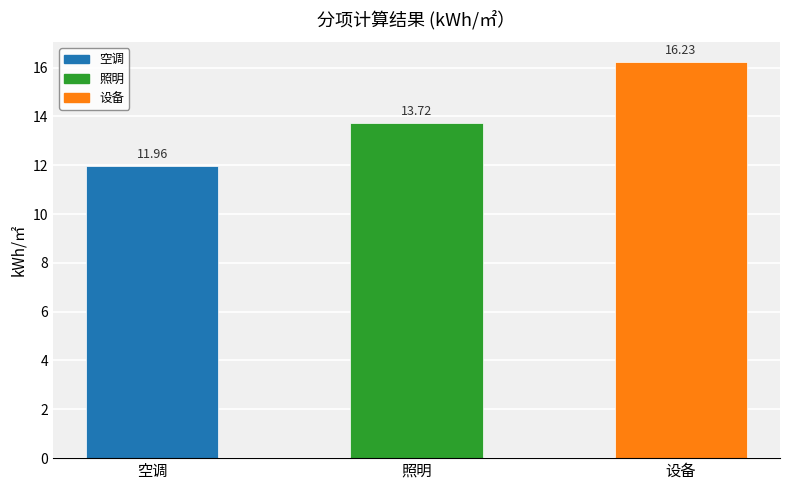

What position from the right is 空调?

3